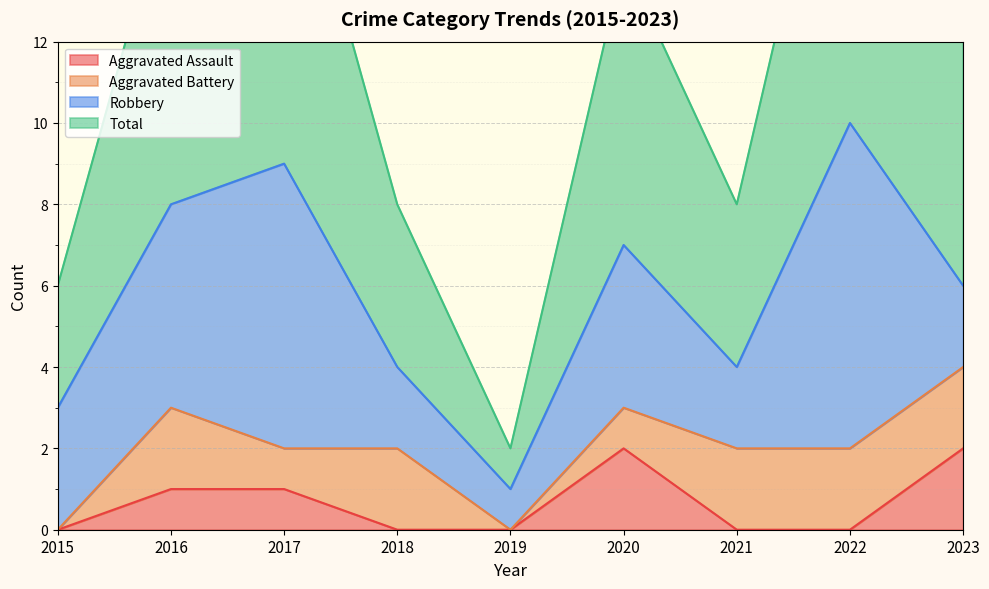

The value of Total at 2021 is 4. True or false?

True